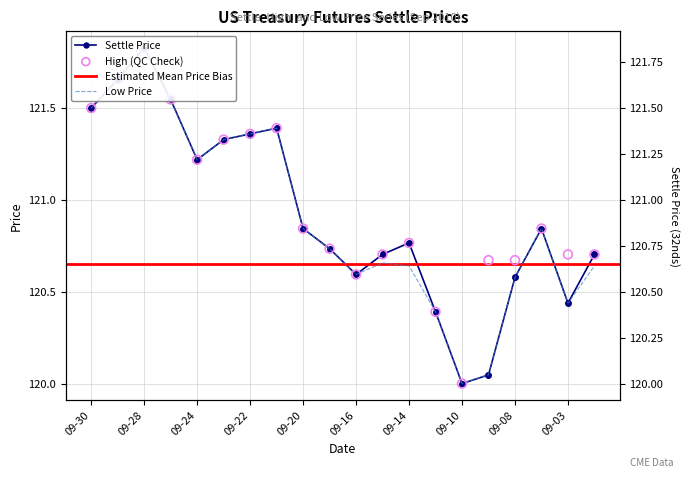

Which series contains the lowest Y value?

Settle